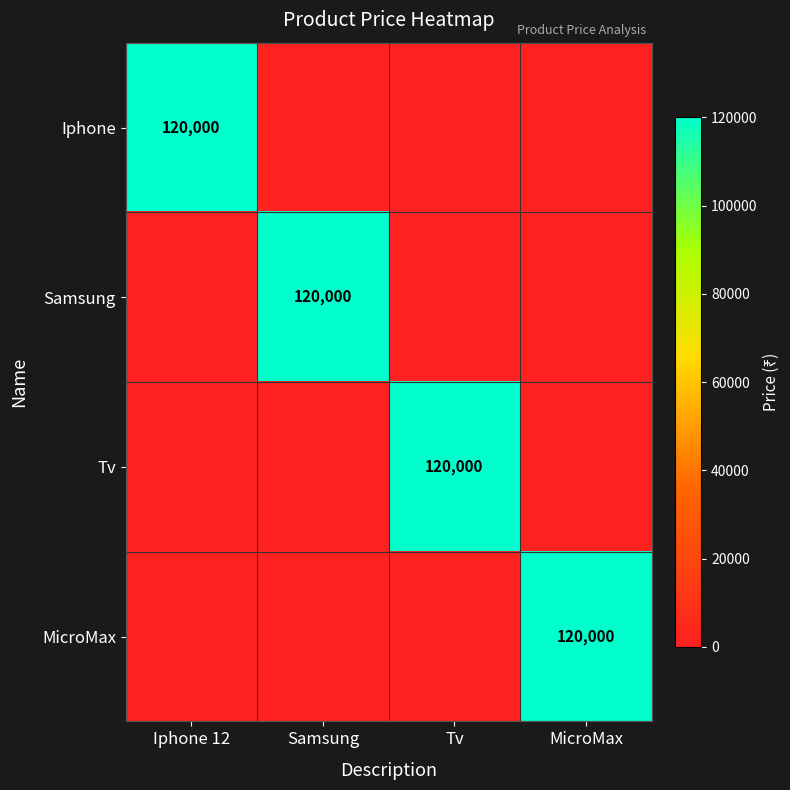

The Iphone series shows 120000 at Iphone 12. True or false?

True